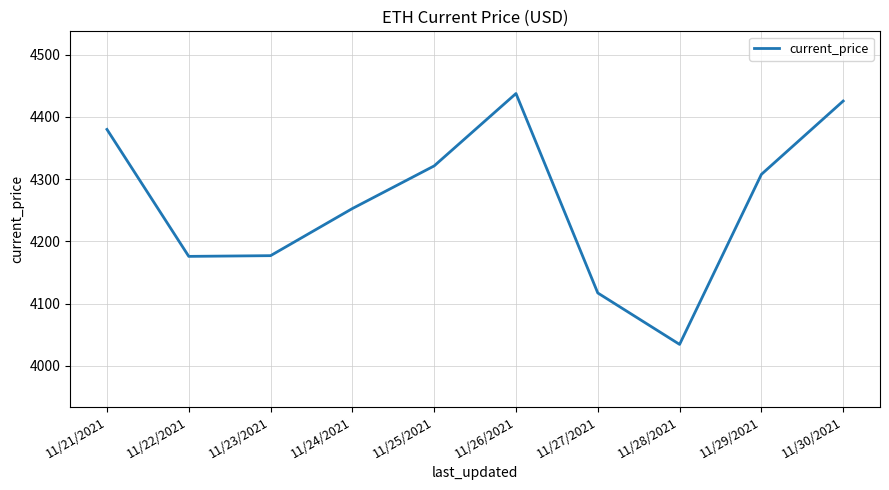

Does the chart display data point markers on the line(s)?

No